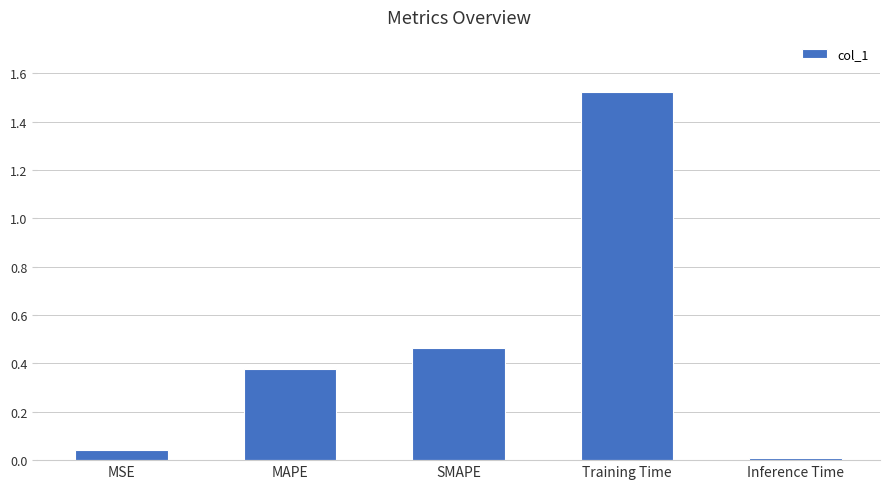

Are the bars horizontal?

No